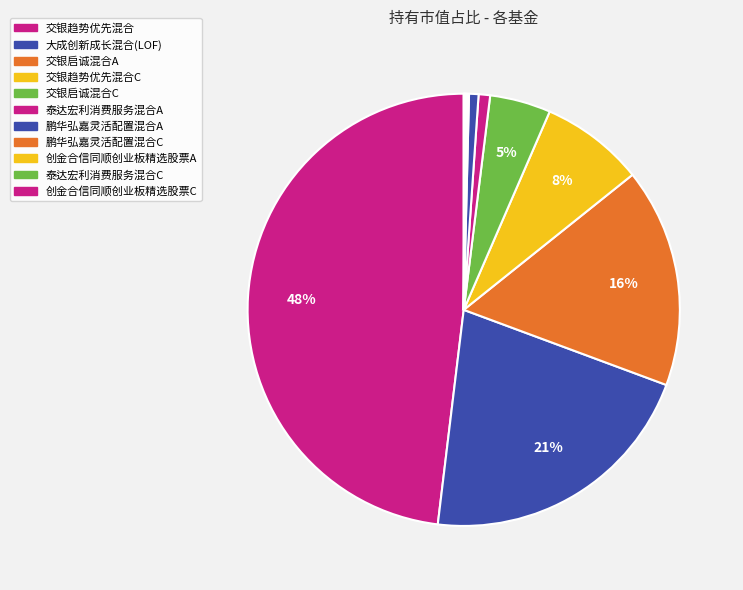

Rank the categories by value from highest to lowest.

交银趋势优先混合, 大成创新成长混合(LOF), 交银启诚混合A, 交银趋势优先混合C, 交银启诚混合C, 泰达宏利消费服务混合A, 鹏华弘嘉灵活配置混合A, 鹏华弘嘉灵活配置混合C, 创金合信同顺创业板精选股票A, 泰达宏利消费服务混合C, 创金合信同顺创业板精选股票C